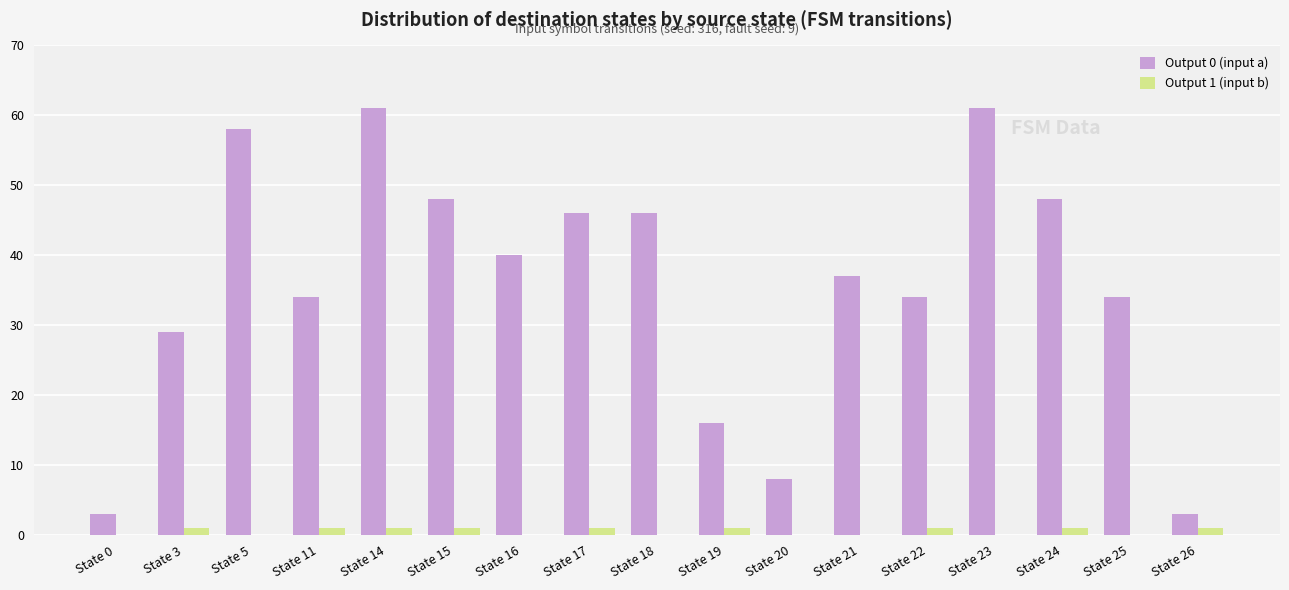

How many series are shown in this chart?

2